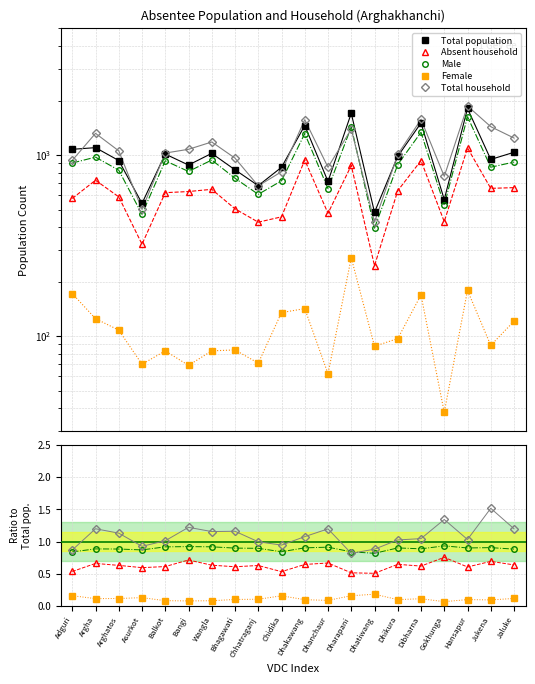

Which category has the lowest value in the Absent household series?

Dhatiwang